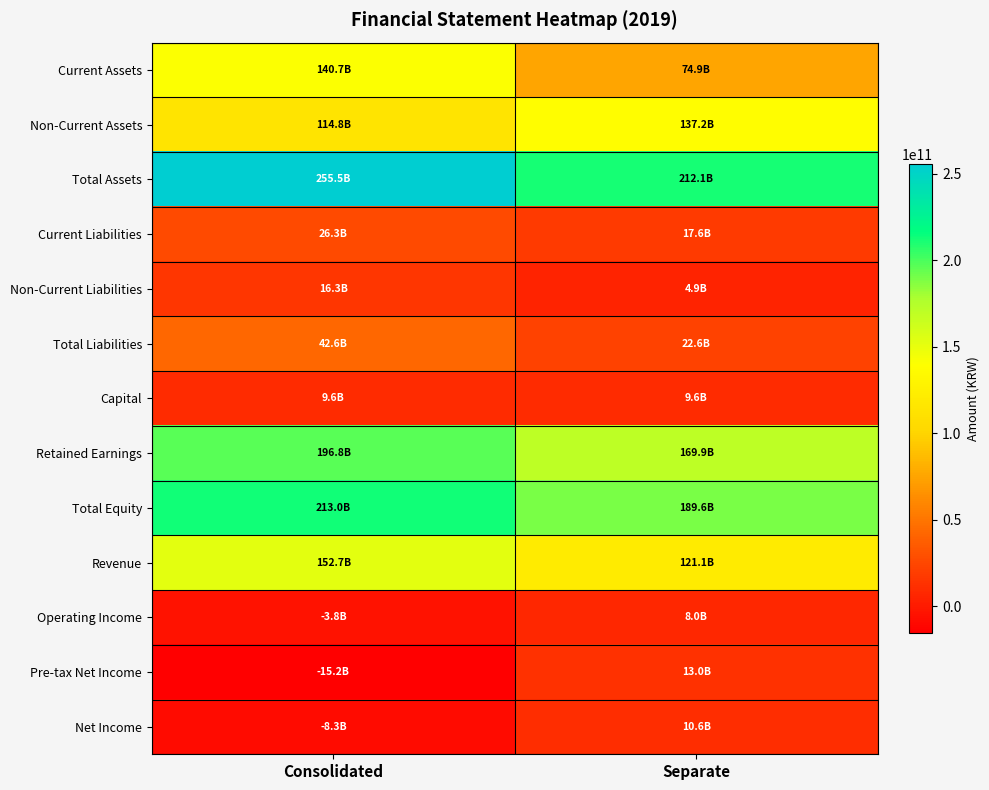

What is the total value across all series at Separate?

991228504892